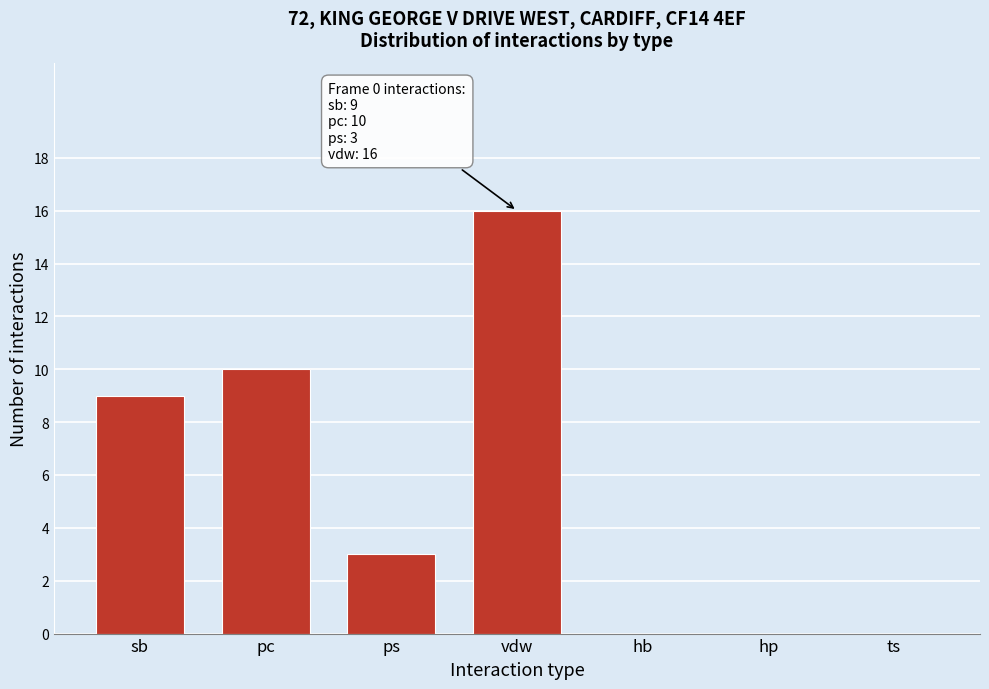

Reading left to right, what are all the values shown in this chart?

sb=9	pc=10	ps=3	vdw=16	hb=0	hp=0	ts=0